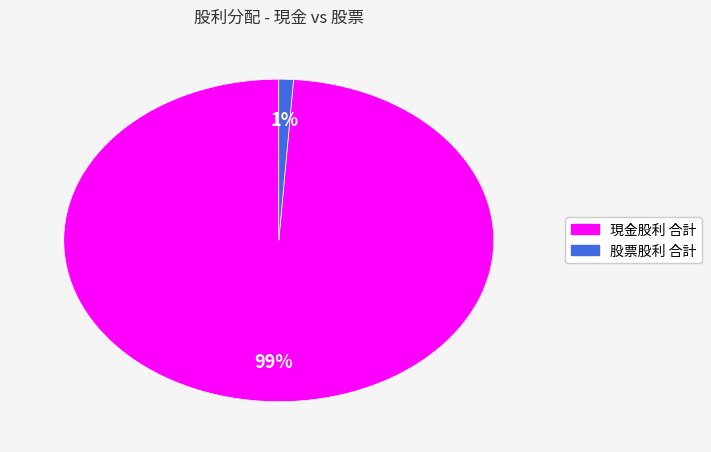

How many slices are in this pie chart?

2